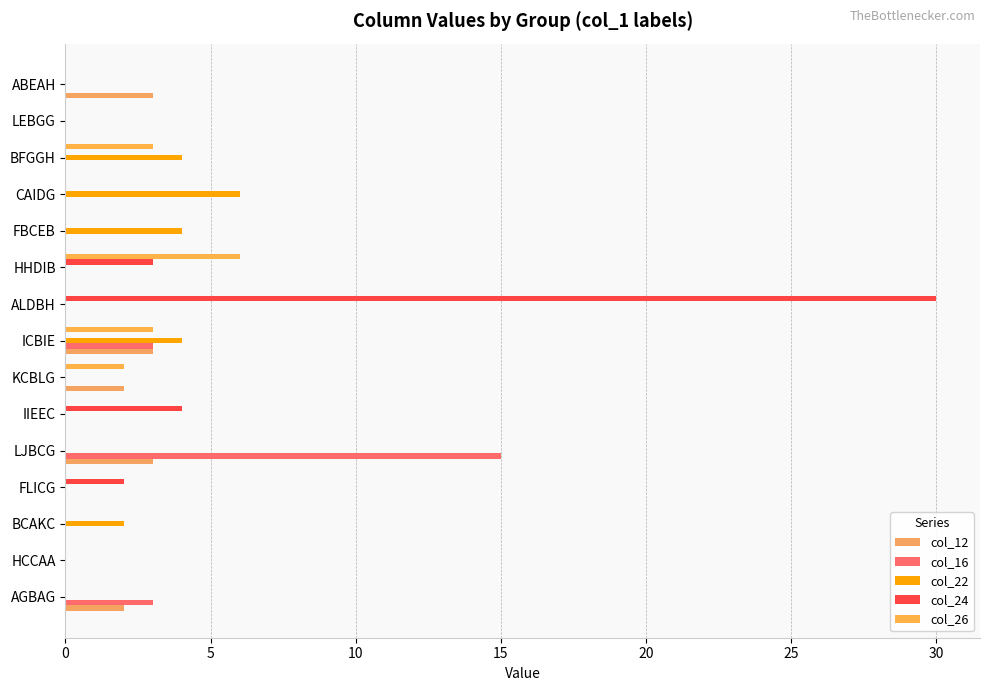

Reading left to right, transcribe all the data shown in this chart.

col_12: 2	0	0	0	3	0	2	3	0	0	0	0	0	0	3
col_16: 3	0	0	0	15	0	0	3	0	0	0	0	0	0	0
col_22: 0	0	2	0	0	0	0	4	0	0	4	6	4	0	0
col_24: 0	0	0	2	0	4	0	0	30	3	0	0	0	0	0
col_26: 0	0	0	0	0	0	2	3	0	6	0	0	3	0	0